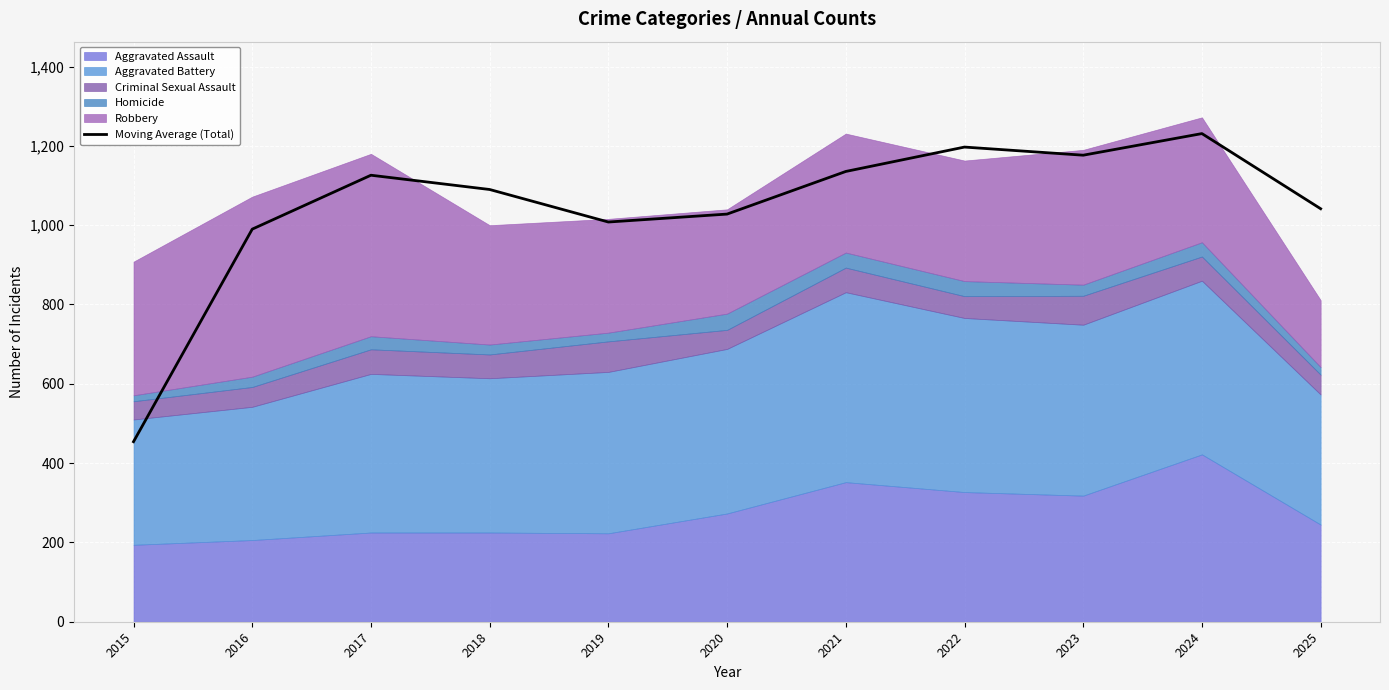

What is the difference between the values at 2017 and 2024?

105.0